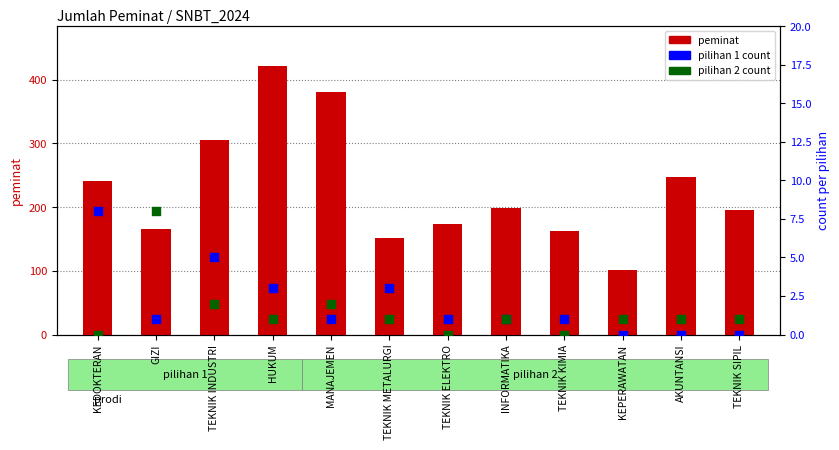

At which category is the sum across all series the highest?

HUKUM